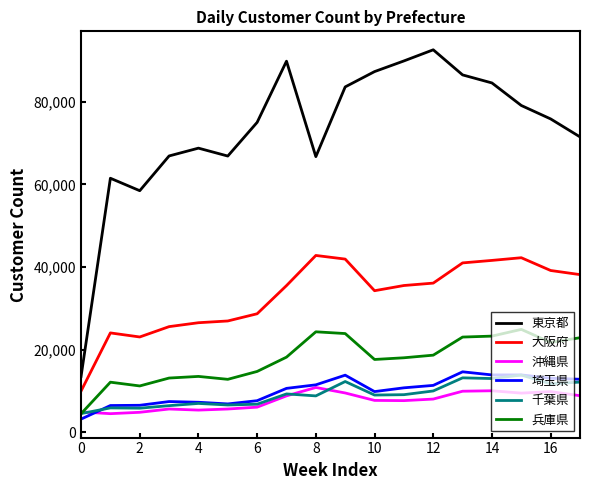

True or false: 東京都 and 大阪府 intersect in this chart.

False